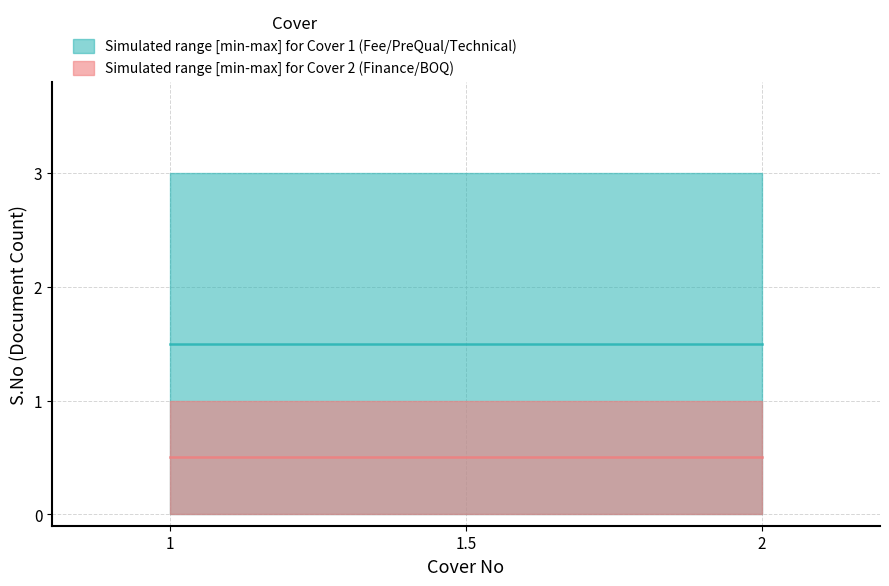

How many series are shown in this chart?

2